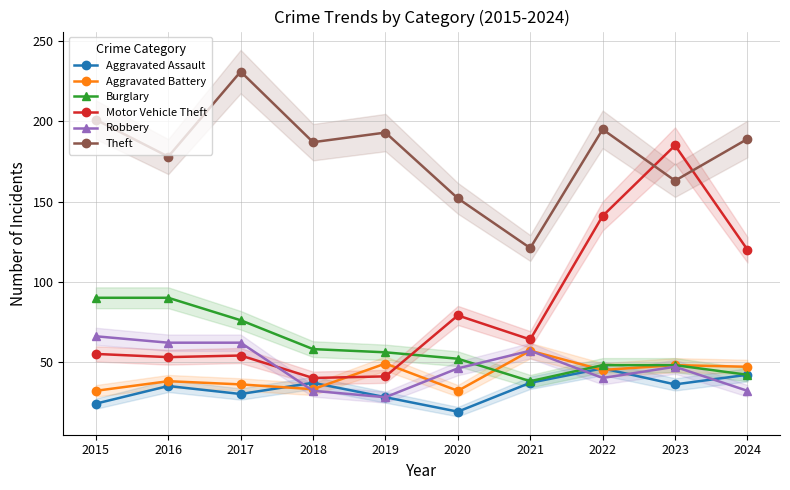

What is the difference between the maximum and minimum values in the Aggravated Battery series?

25